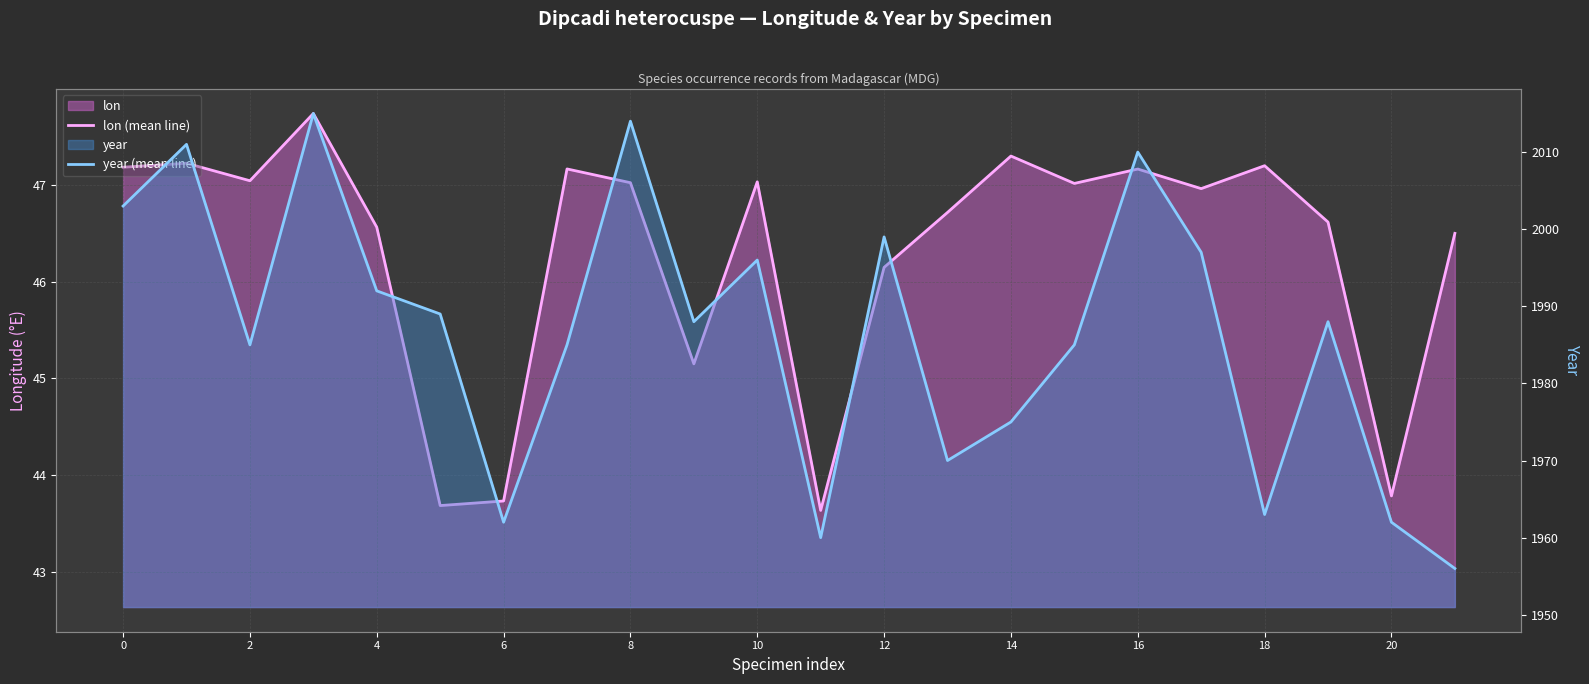

What is the lowest value of the year (mean line) series?

1956.0